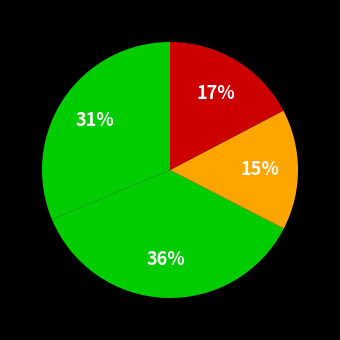

How many segments does this pie chart have?

4